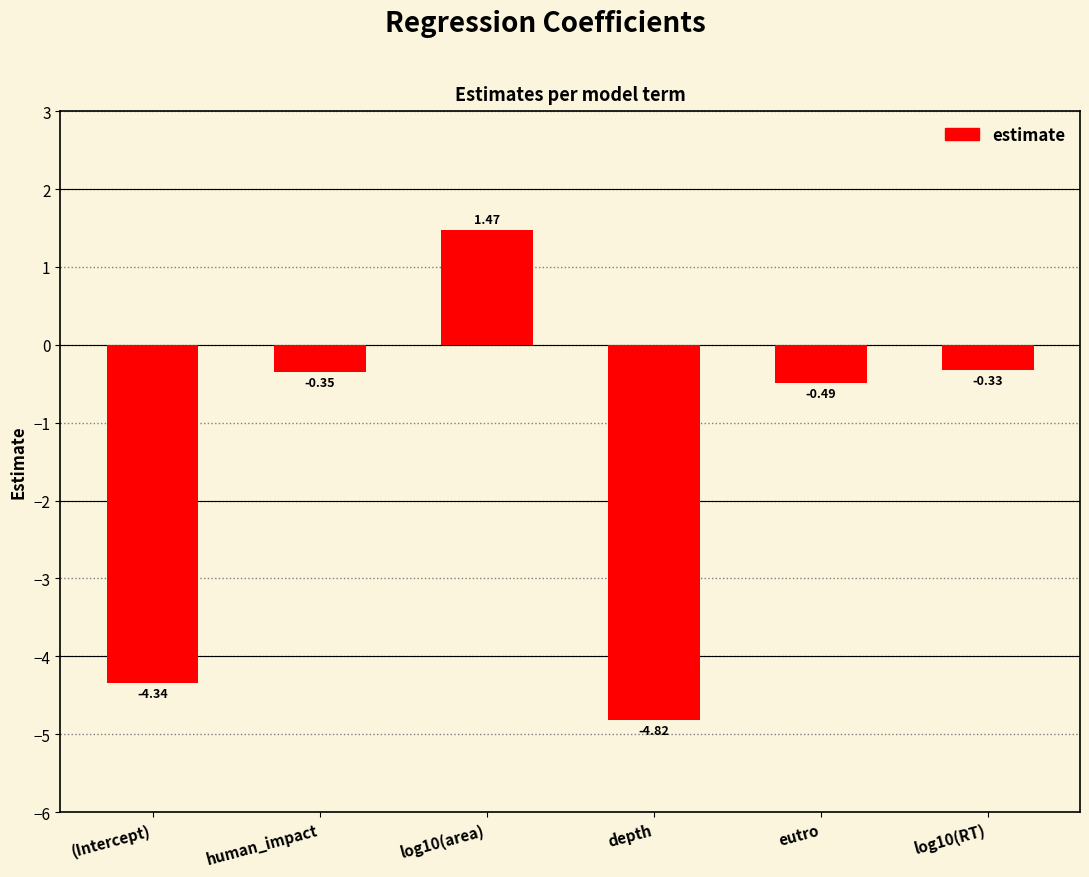

Between (Intercept) and eutro, which is larger?

eutro